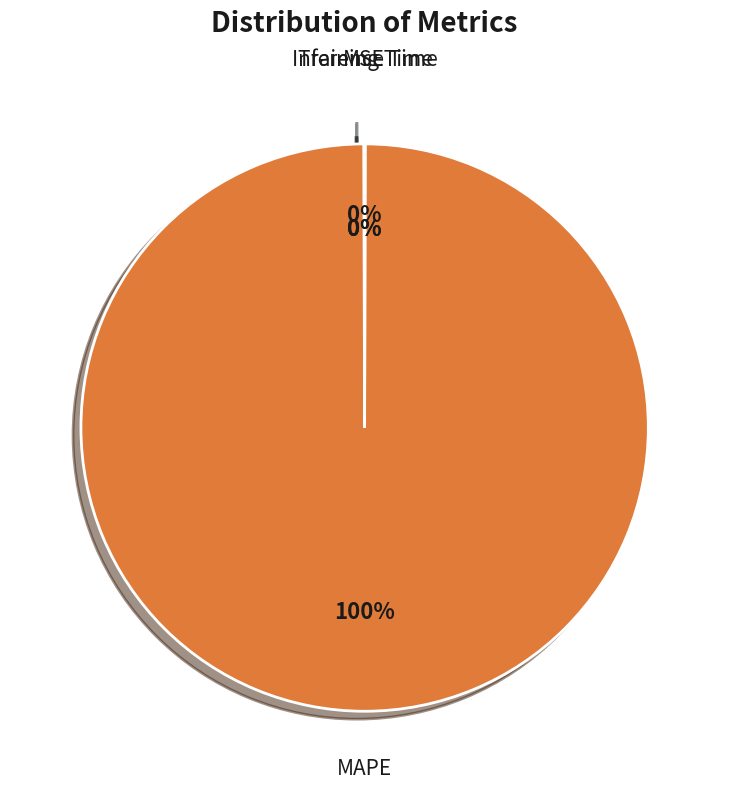

Which slice is the largest?

MAPE